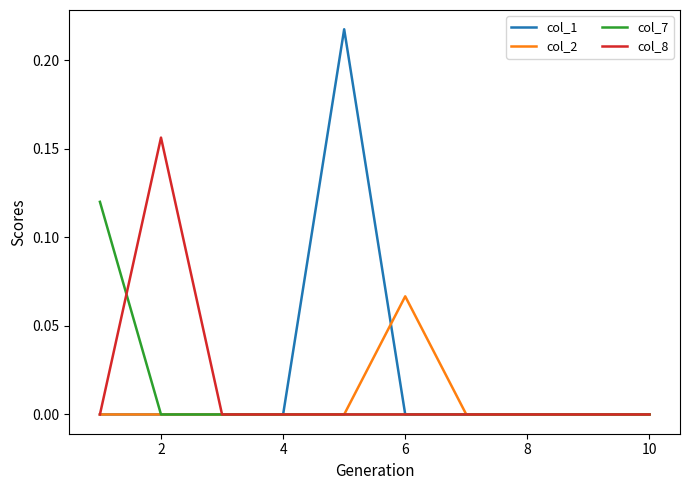

List the series in order of their peak value, highest first.

col_1, col_8, col_7, col_2